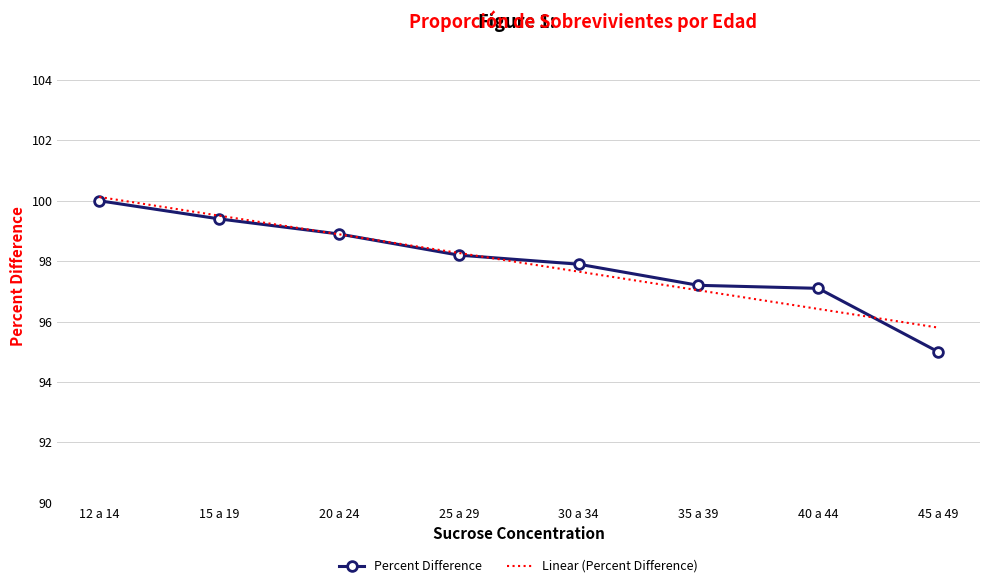

What position from the right is 25 a 29?

5